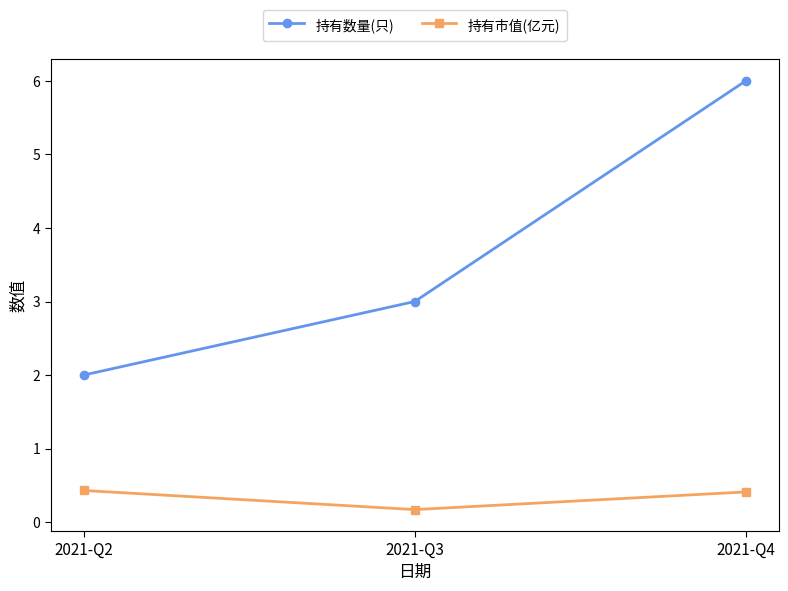

Is the value of 持有市值(亿元) at 2021-Q4 greater than the value of 持有数量(只) at 2021-Q2?

No